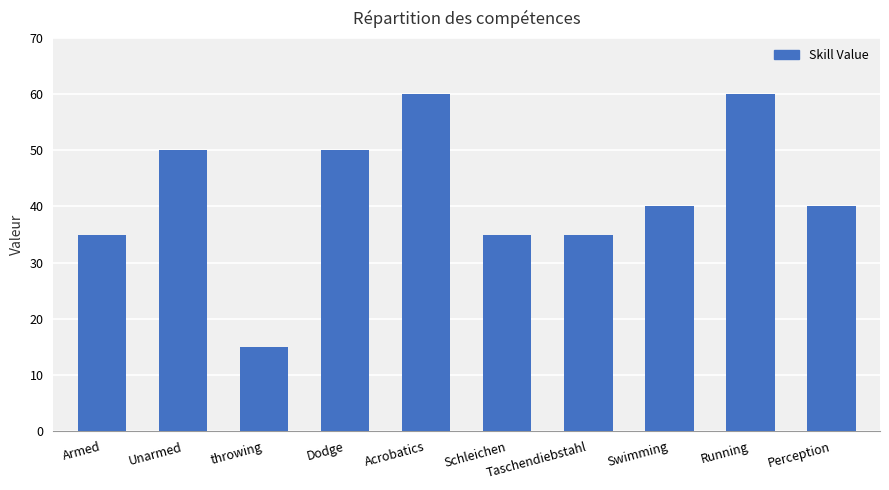

How many bars are there in total?

10